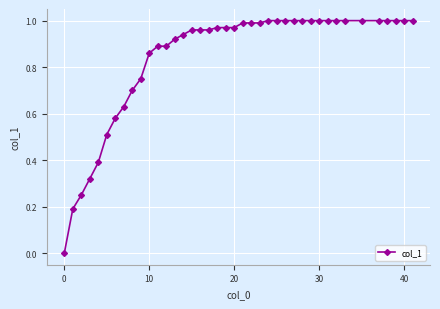

How many lines are shown in the chart?

1